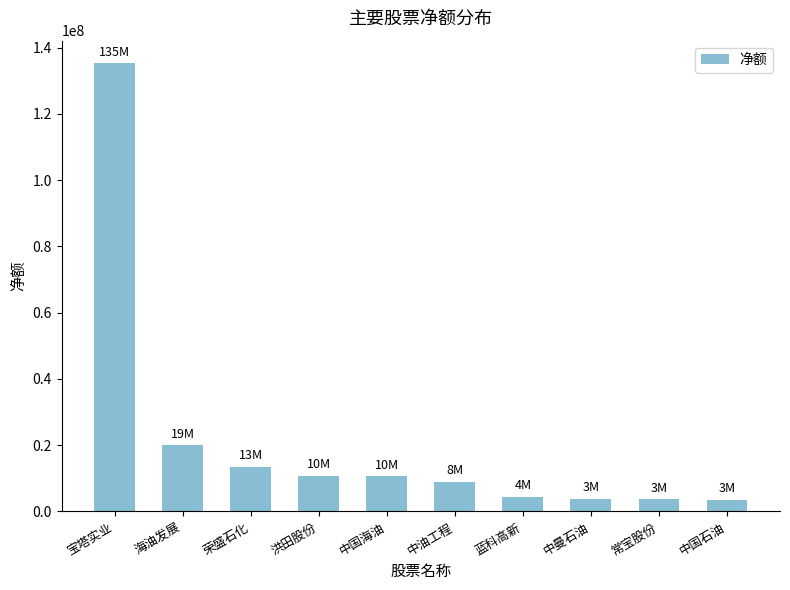

What is the ratio of the value at 海油发展 to the value at 常宝股份?

5.5